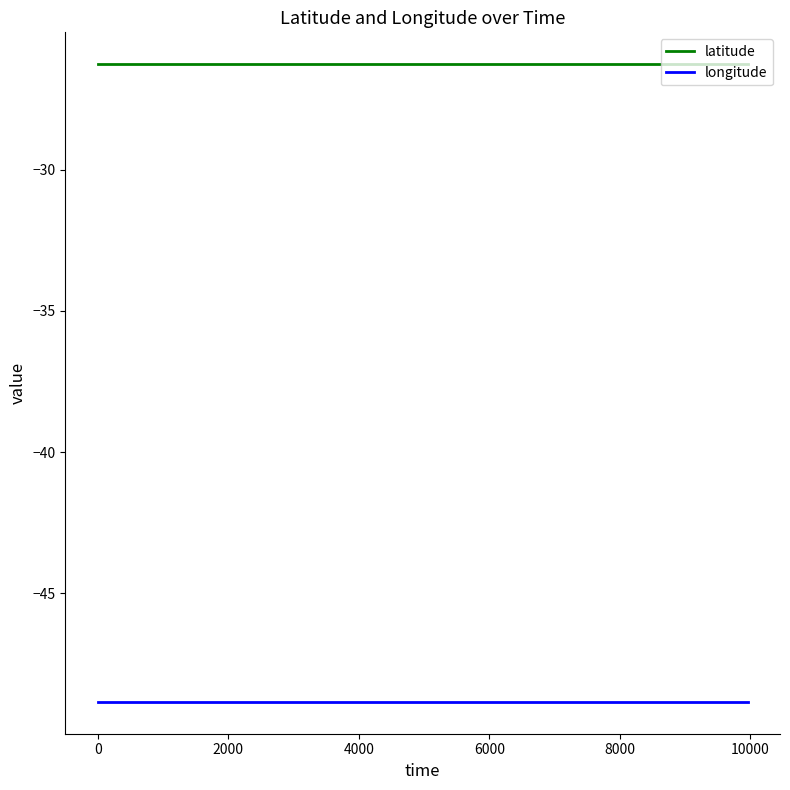

List the series in order of their overall mean, lowest first.

longitude, latitude